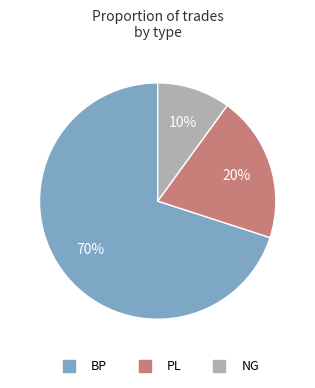

To the nearest percent, what percentage of the pie is BP?

70%